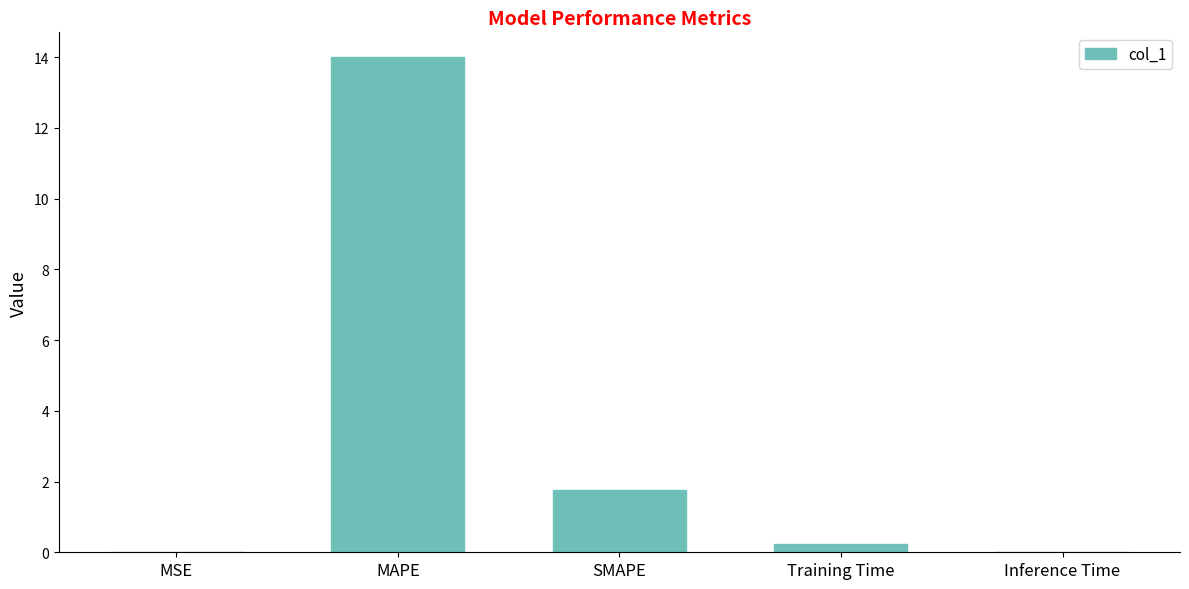

What is the maximum value shown in the chart?

14.0